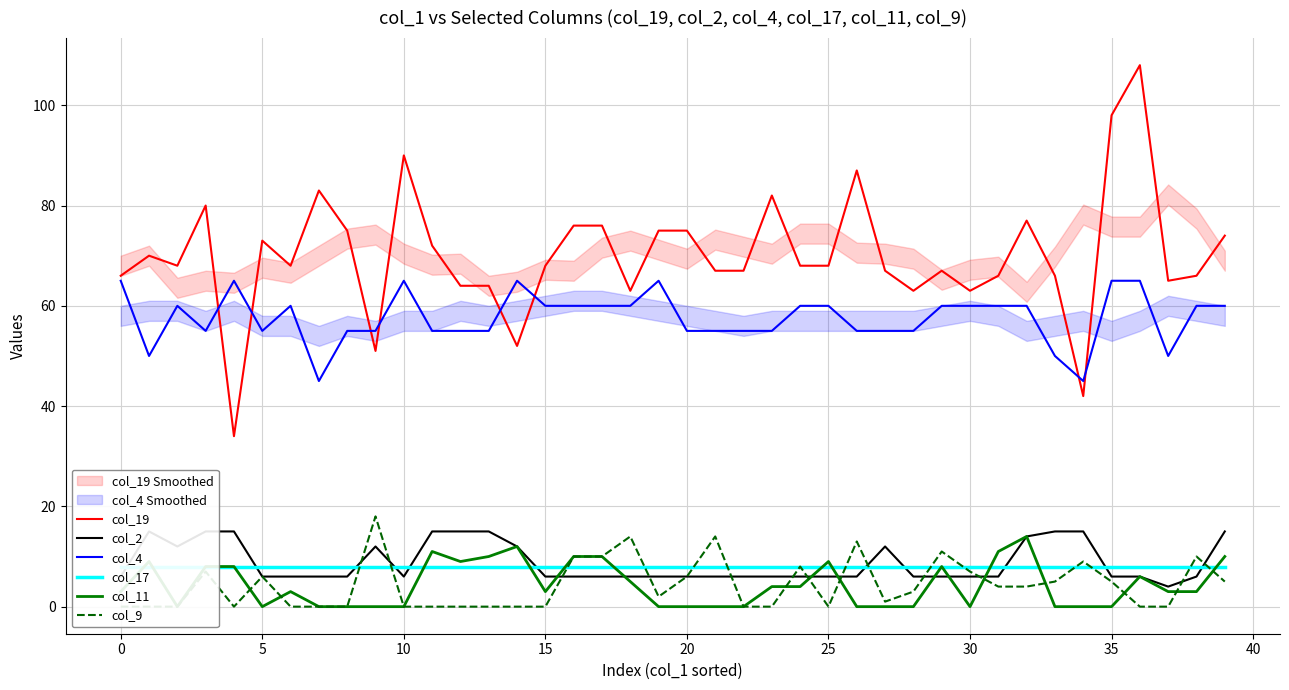

At which category does col_11 reach its first local valley?

5